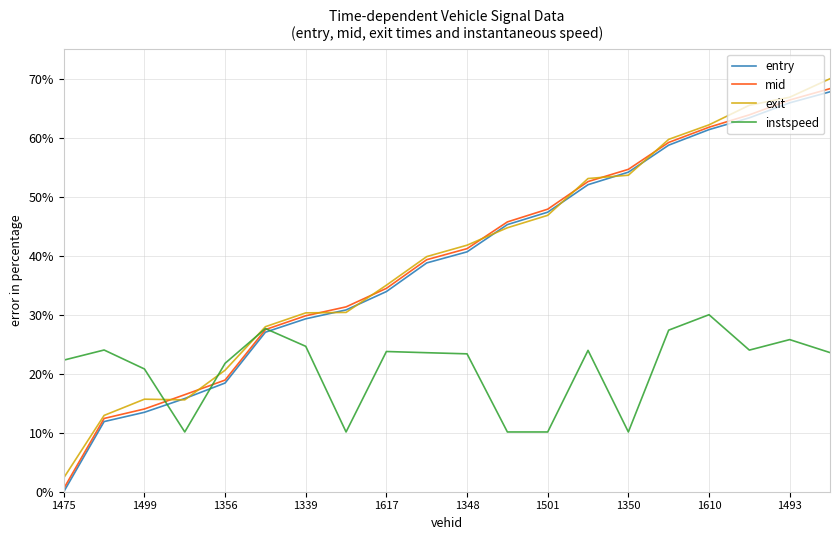

What is the maximum value for mid?

68.3